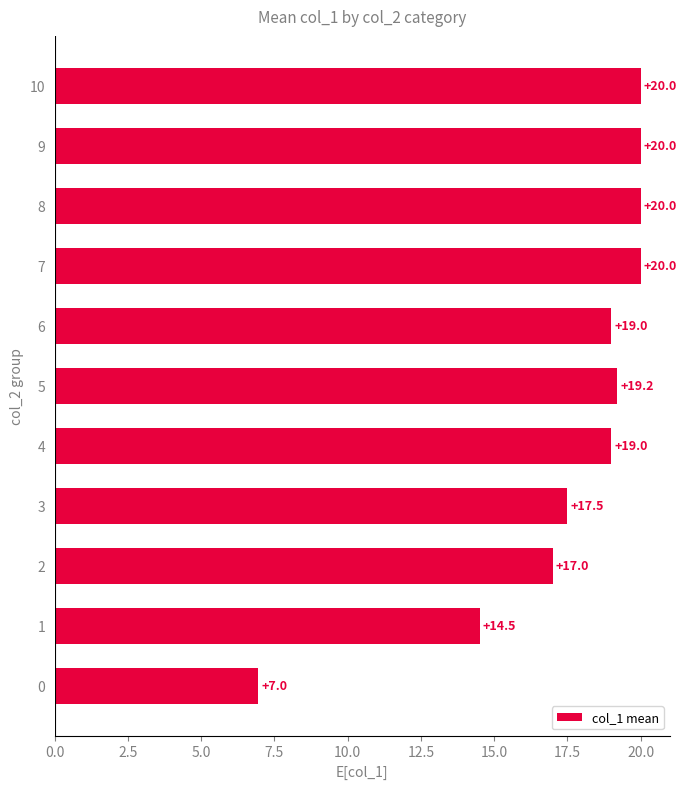

What is the sum of all values?

193.2